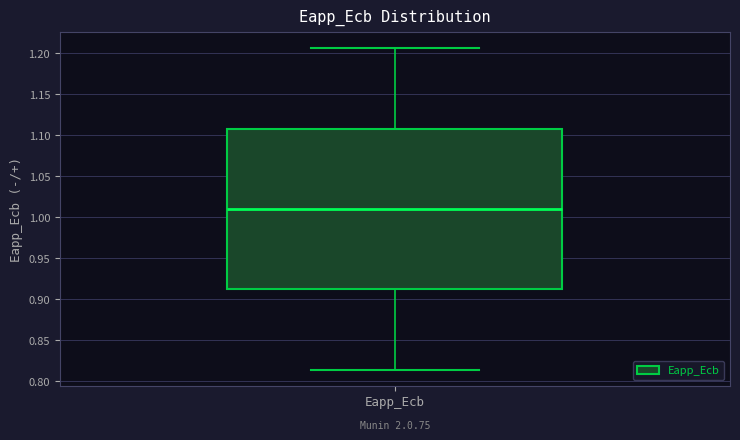

Transcribe this box plot: give where the median line is, the range the box spans, and where the two whiskers end, as read against the y-axis. The values are not printed on the chart, so give them approximately, as read against the axis.

median 1.010, box 0.910 to 1.110, whiskers 0.815 to 1.205